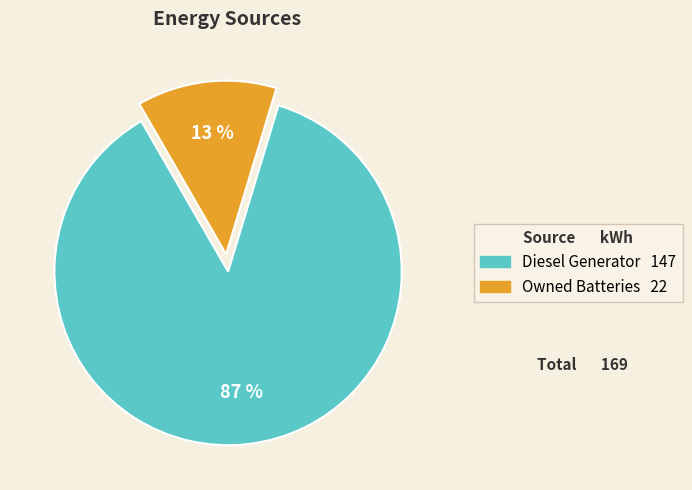

To the nearest percent, what is the average slice percentage?

50%